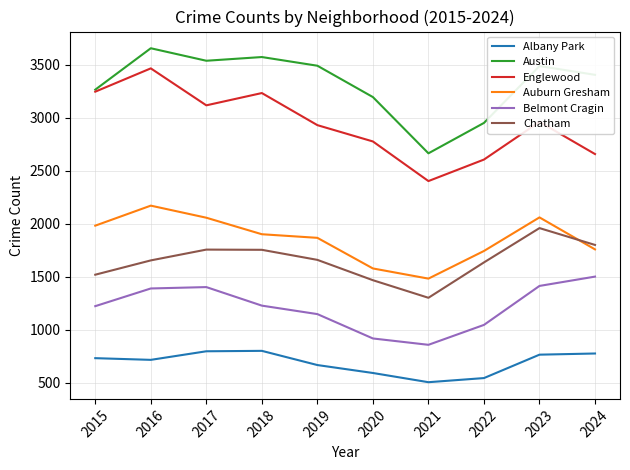

List the series in order of their peak value, highest first.

Austin, Englewood, Auburn Gresham, Chatham, Belmont Cragin, Albany Park